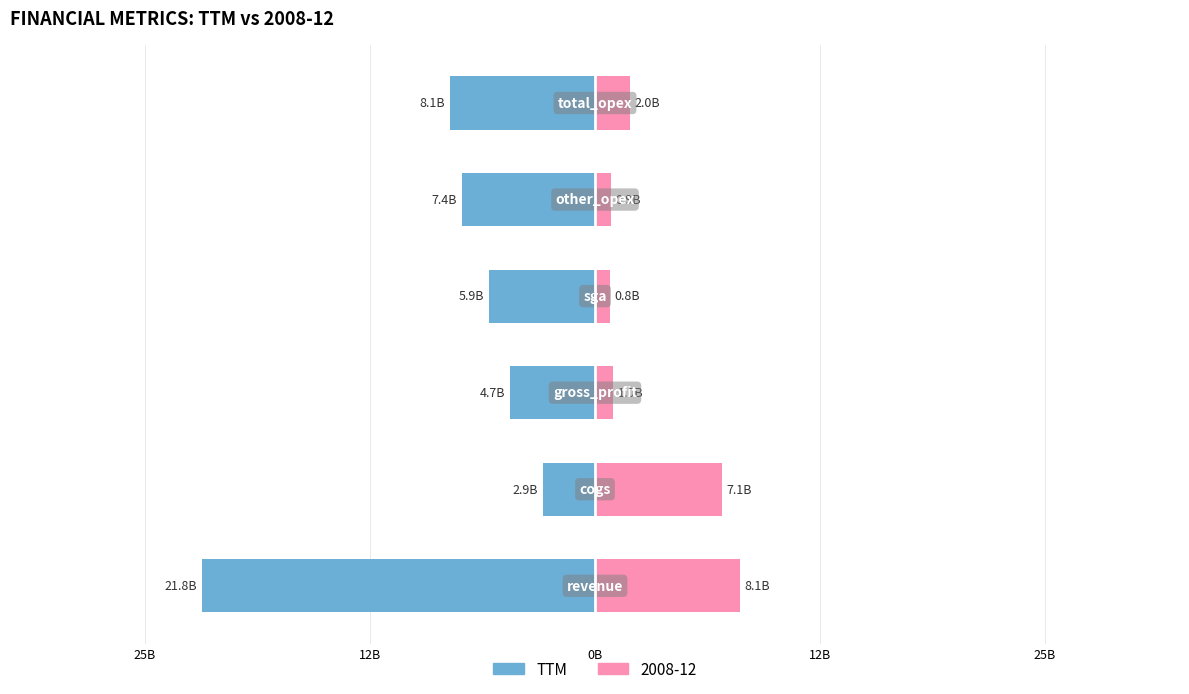

How many data points does each series have?

6